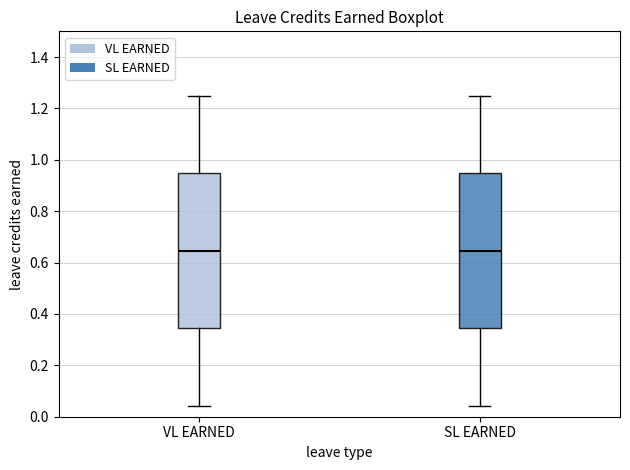

Where is the lower edge of the box for SL EARNED on the y-axis? The values are not printed on the chart, so give them approximately, as read against the axis.

0.34